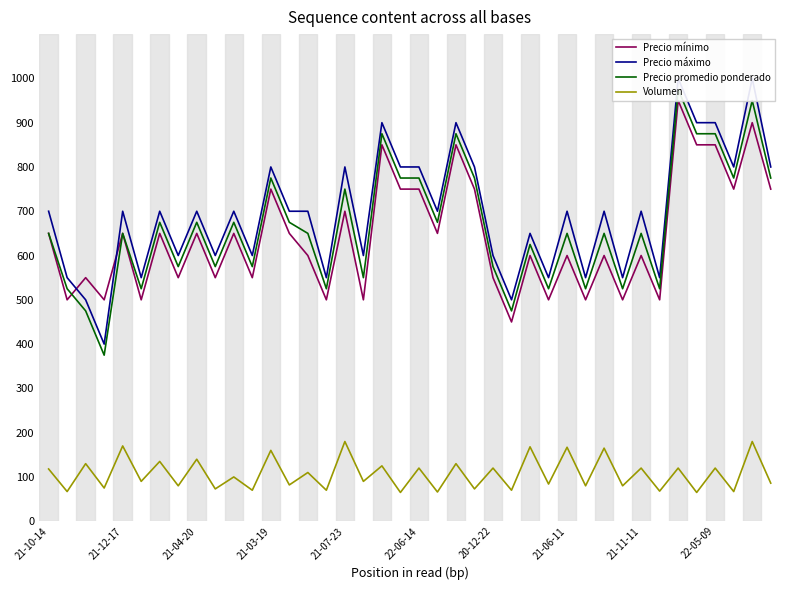

What is the difference between the maximum and second lowest values in the Volumen series?

115